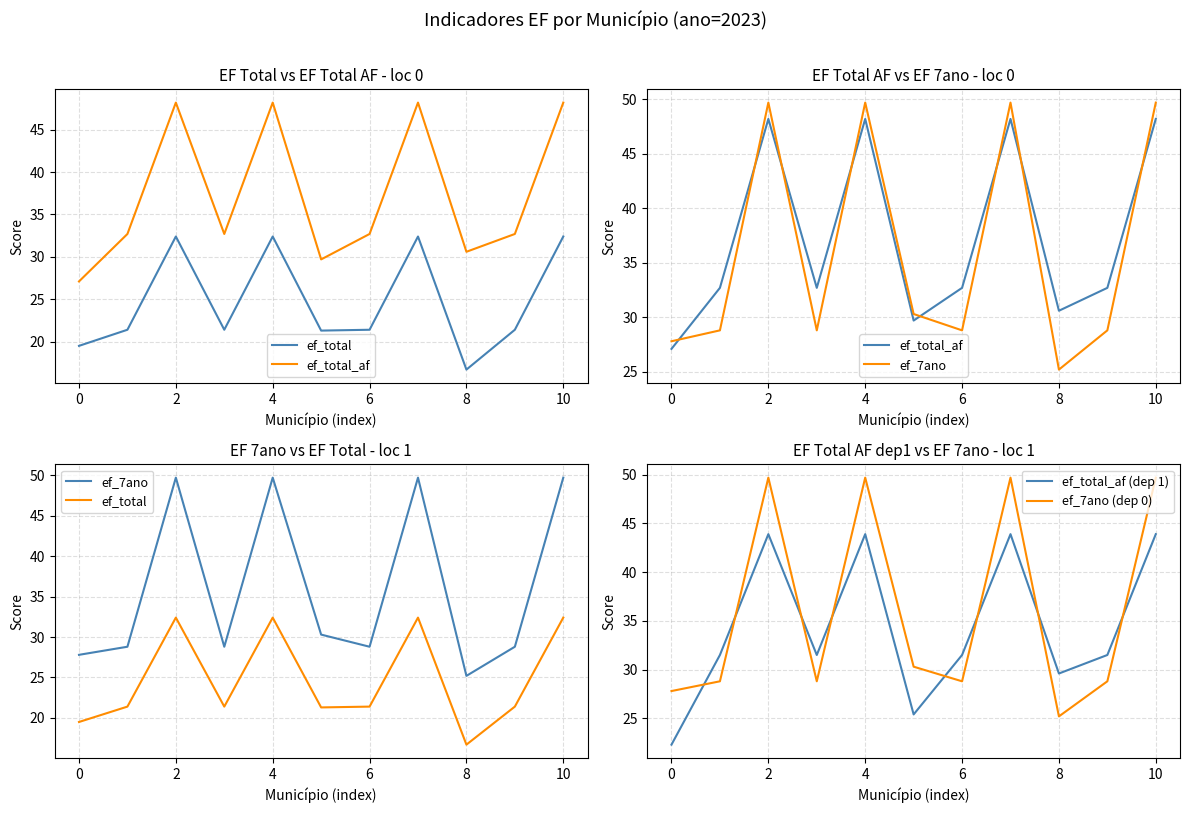

What is the value of the ef_total point at the 2nd from the left?

21.4